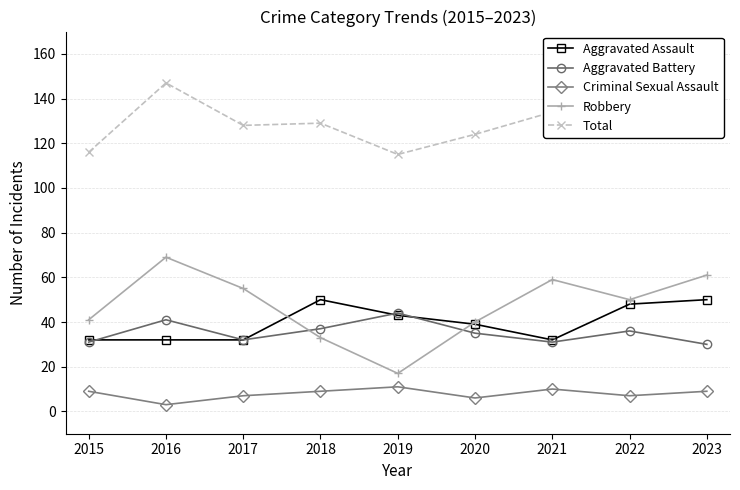

At which category is the sum across all series the highest?

2023